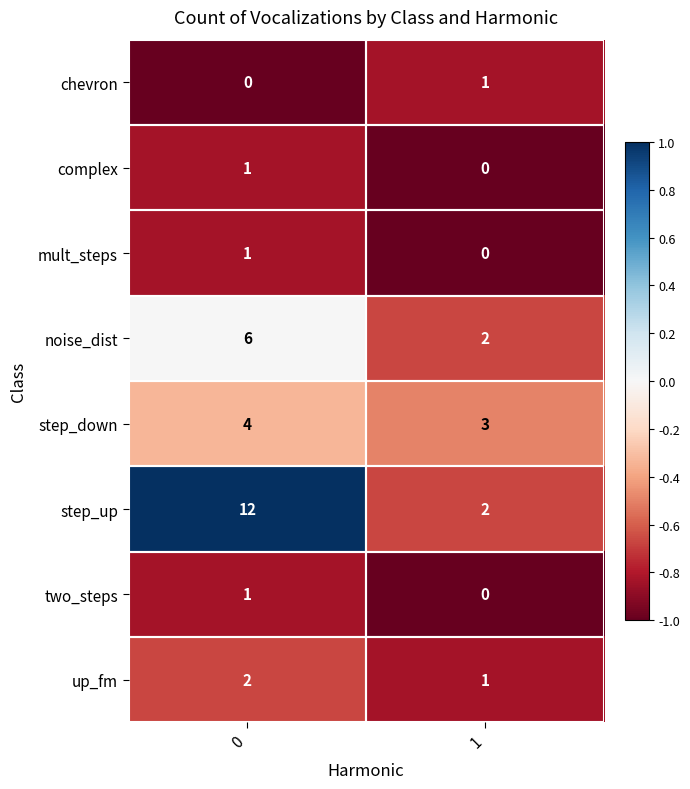

What is the minimum value for step_down?

3